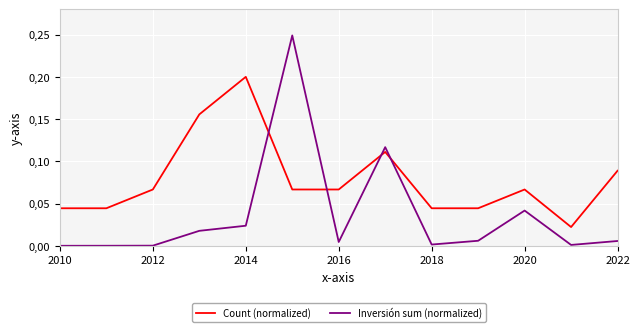

Rank the series by their average value, from lowest to highest.

Inversión sum (normalized), Count (normalized)